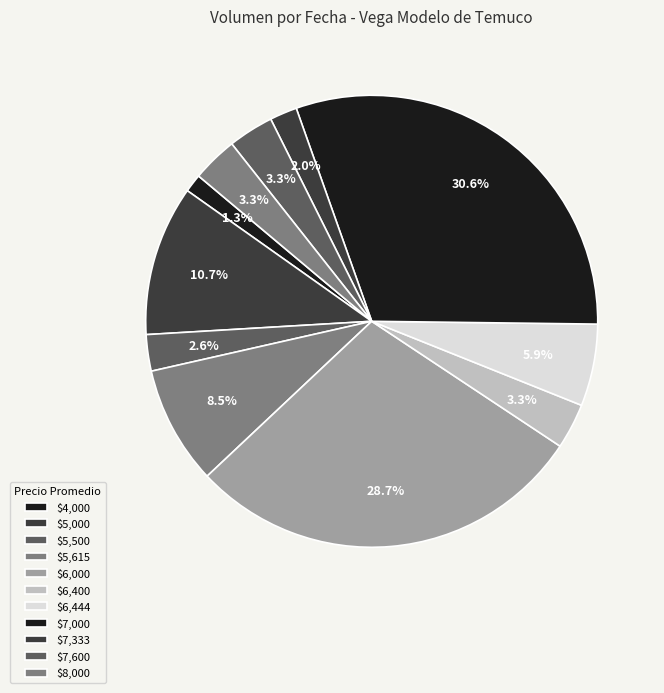

To the nearest percent, what is the average slice percentage?

9%